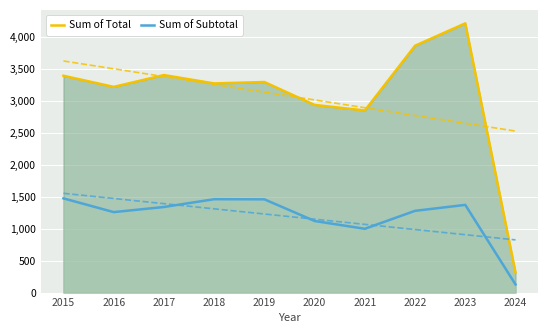

True or false: Sum of Total and Sum of Subtotal cross at least once.

False